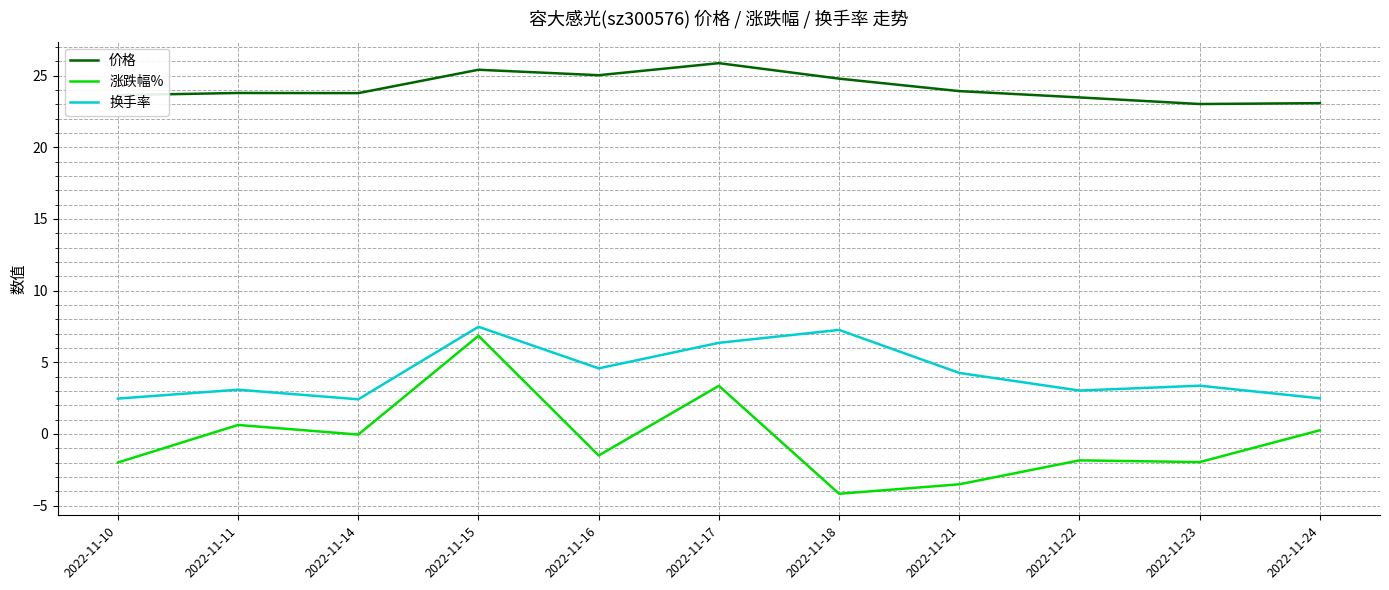

What is the minimum value for 涨跌幅%?

-4.2